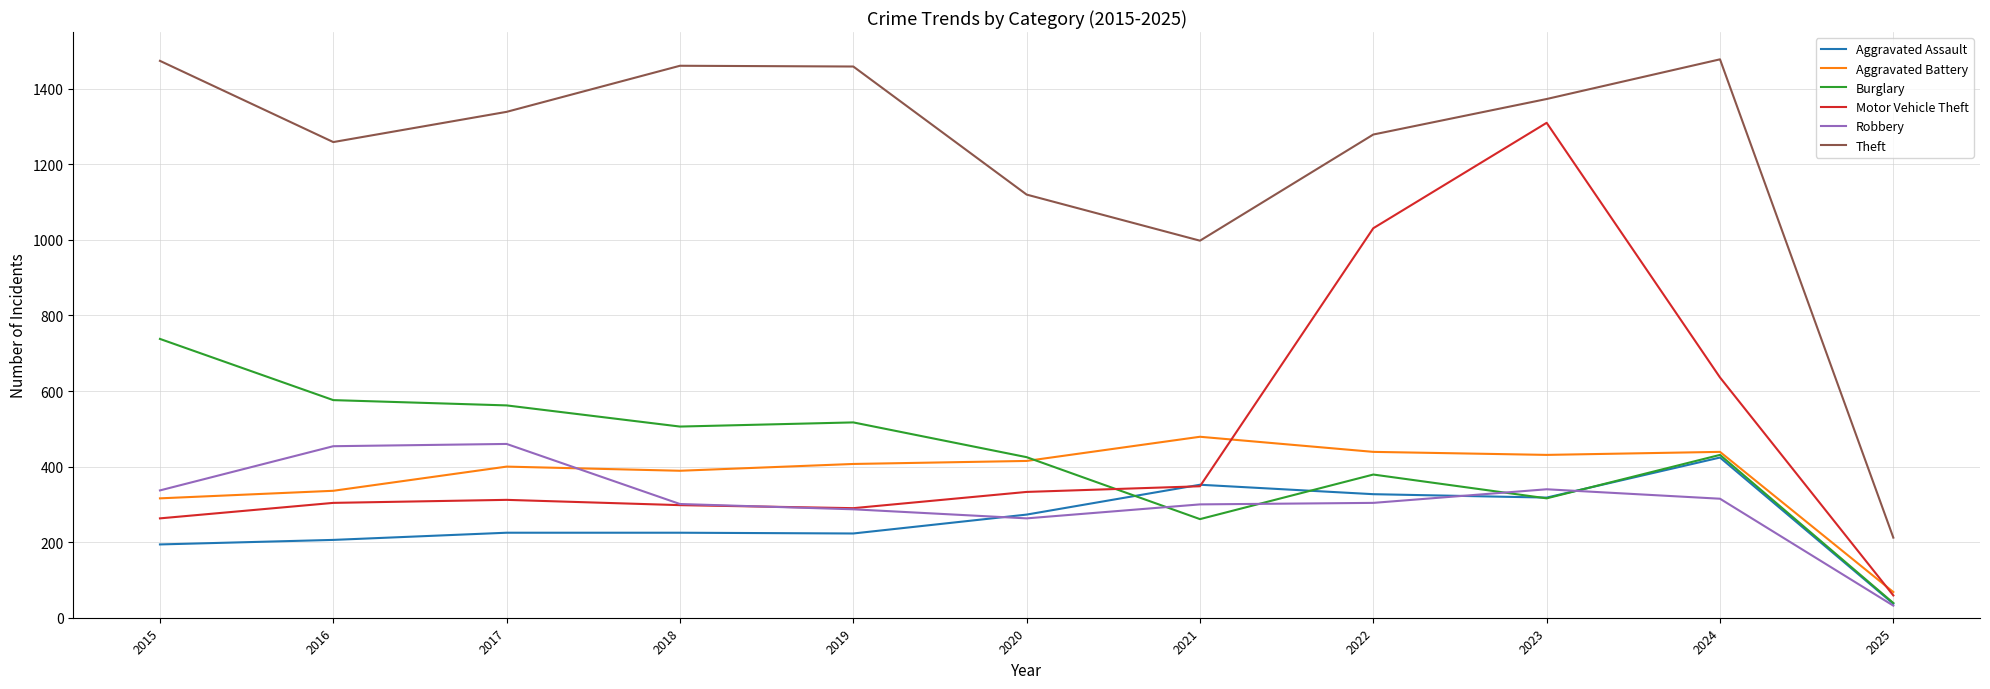

How many distinct data groups are displayed?

6